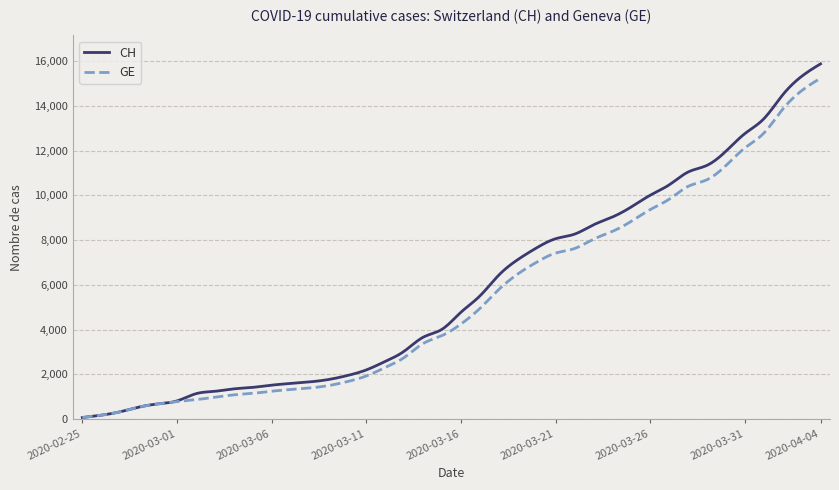

What is the difference between the second highest and second lowest values in the CH series?

15742.4